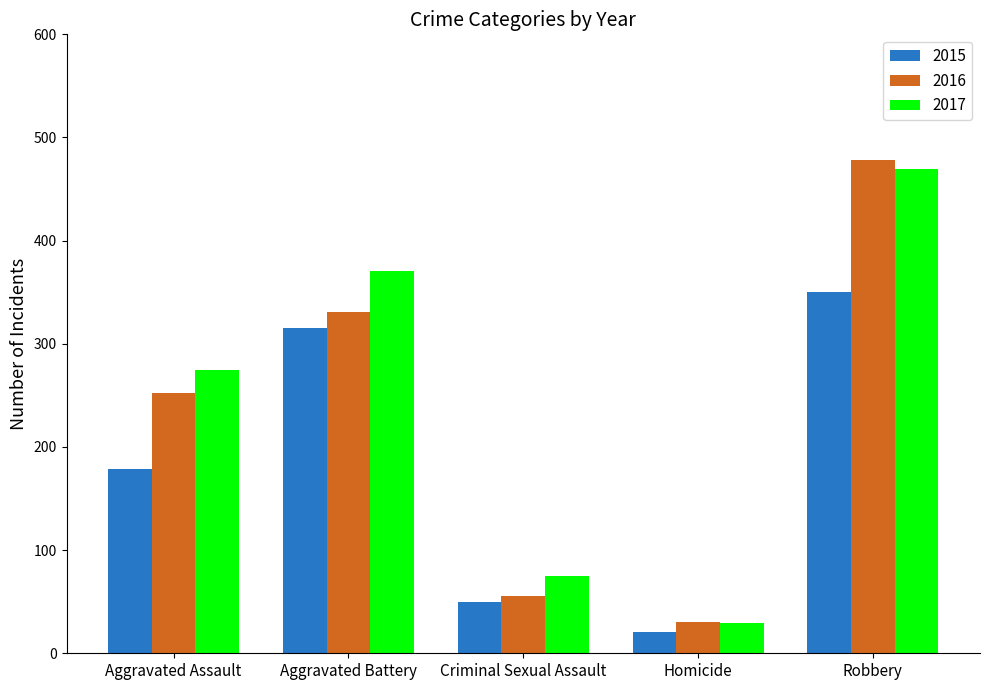

What is the spread (max minus min) of values at Robbery?

128